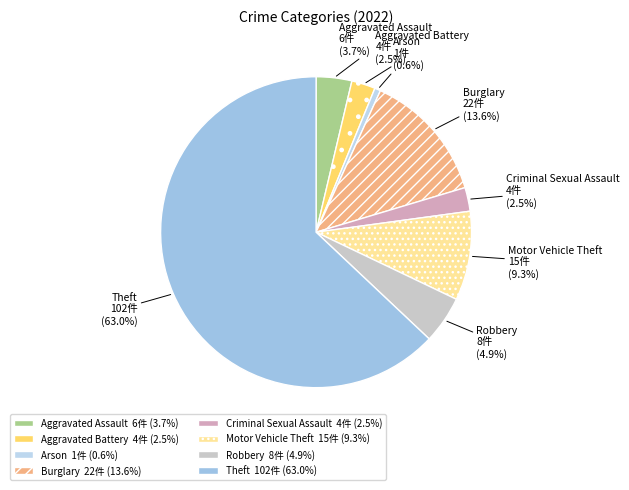

Is there a majority slice in this chart?

Yes